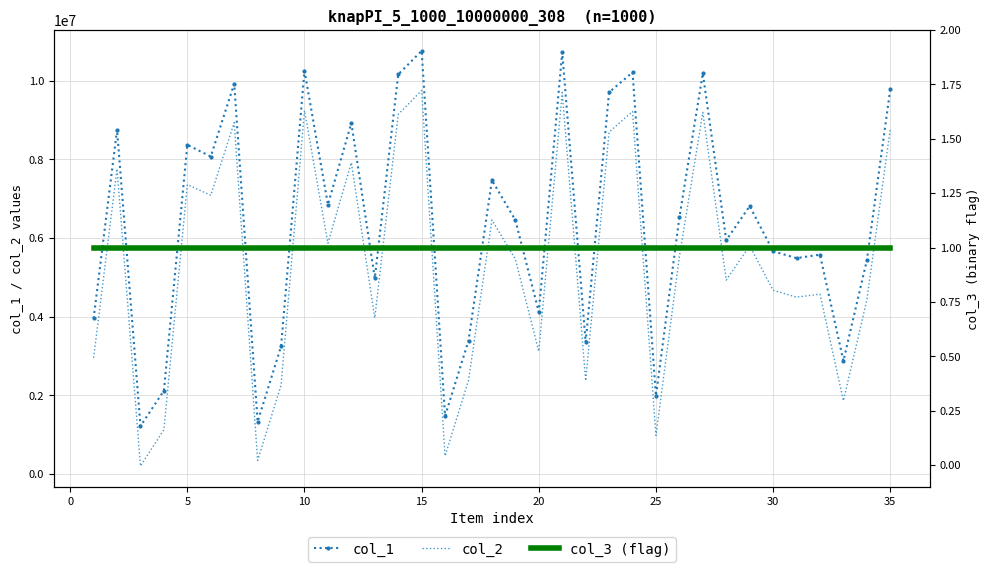

What is the maximum value for col_3 (flag)?

1